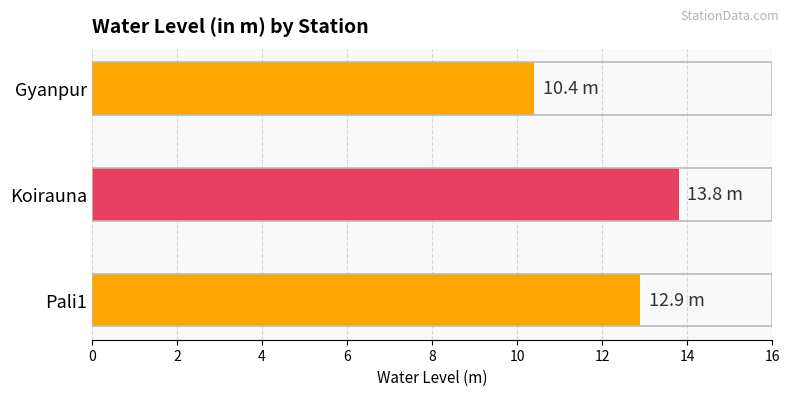

What is the ratio of the value at Koirauna to the value at Gyanpur?

1.3